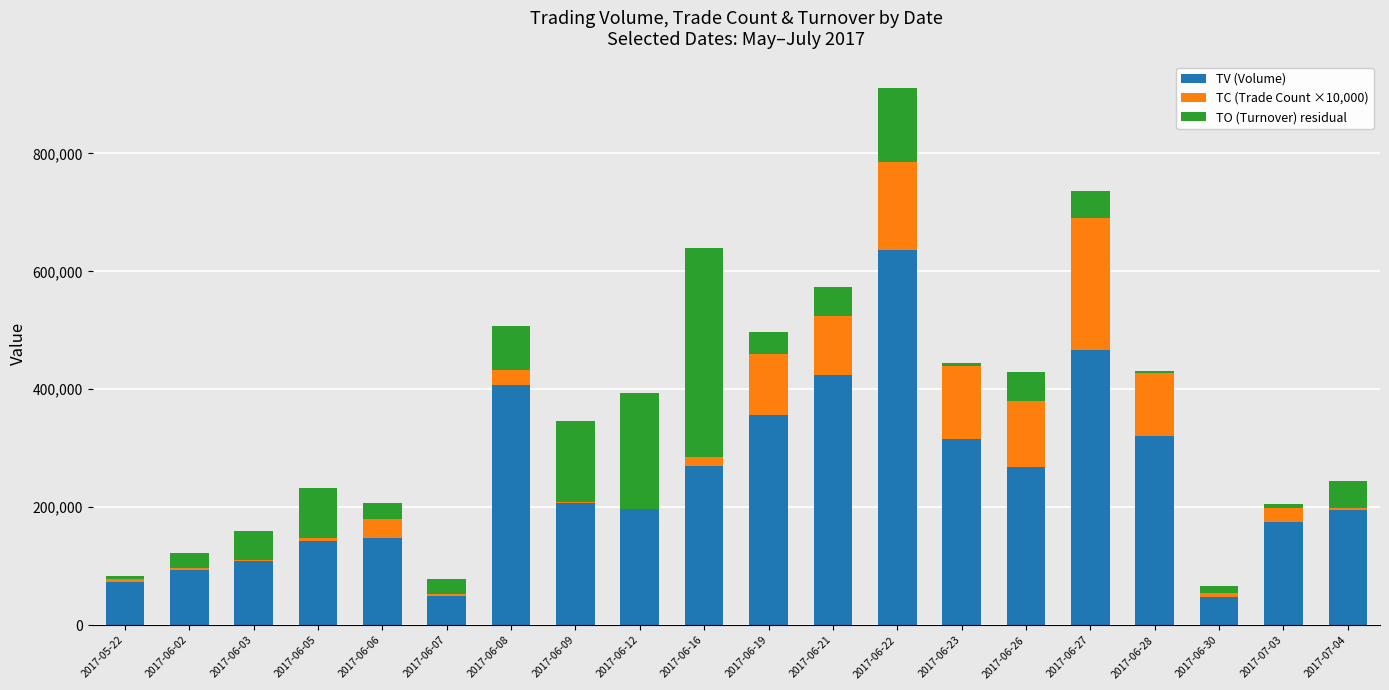

Between 2017-06-21 and 2017-07-04, which is larger?

2017-06-21